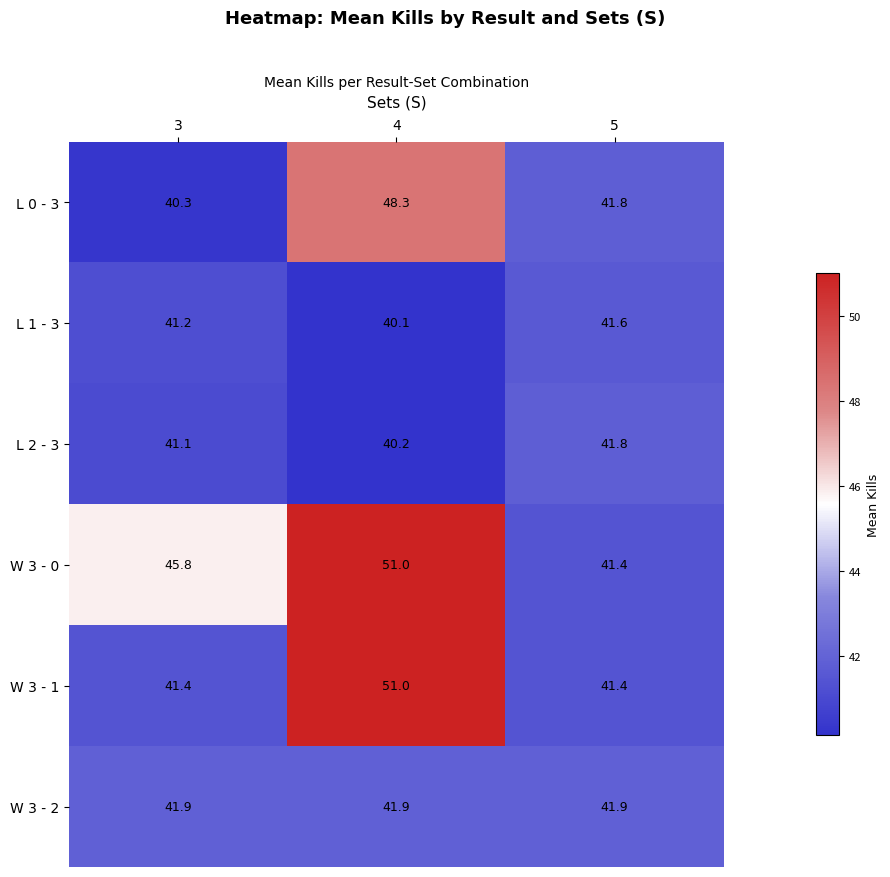

Which category has the lowest value in the W 3 - 0 series?

5